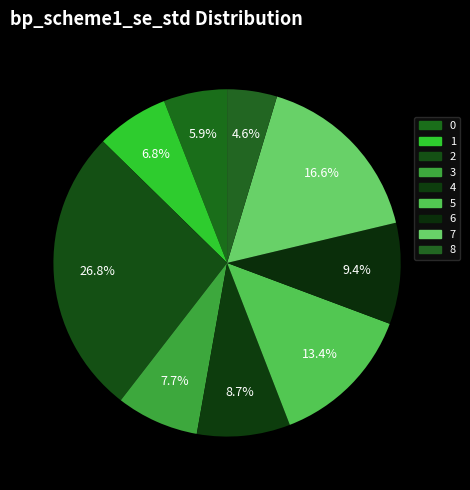

To the nearest percent, what is the average slice percentage?

11%